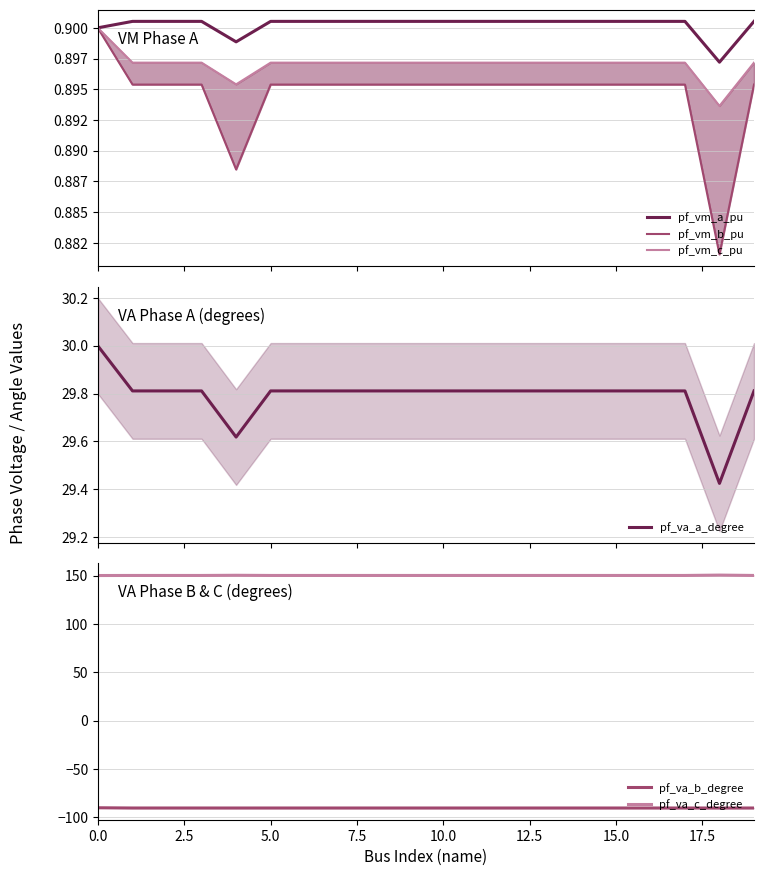

True or false: pf_va_b_degree and pf_va_c_degree intersect in this chart.

False